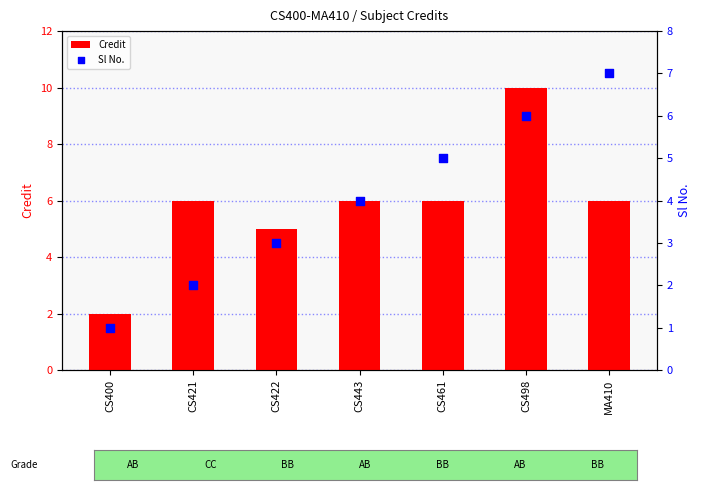

Which series contains the highest Y value?

Credit